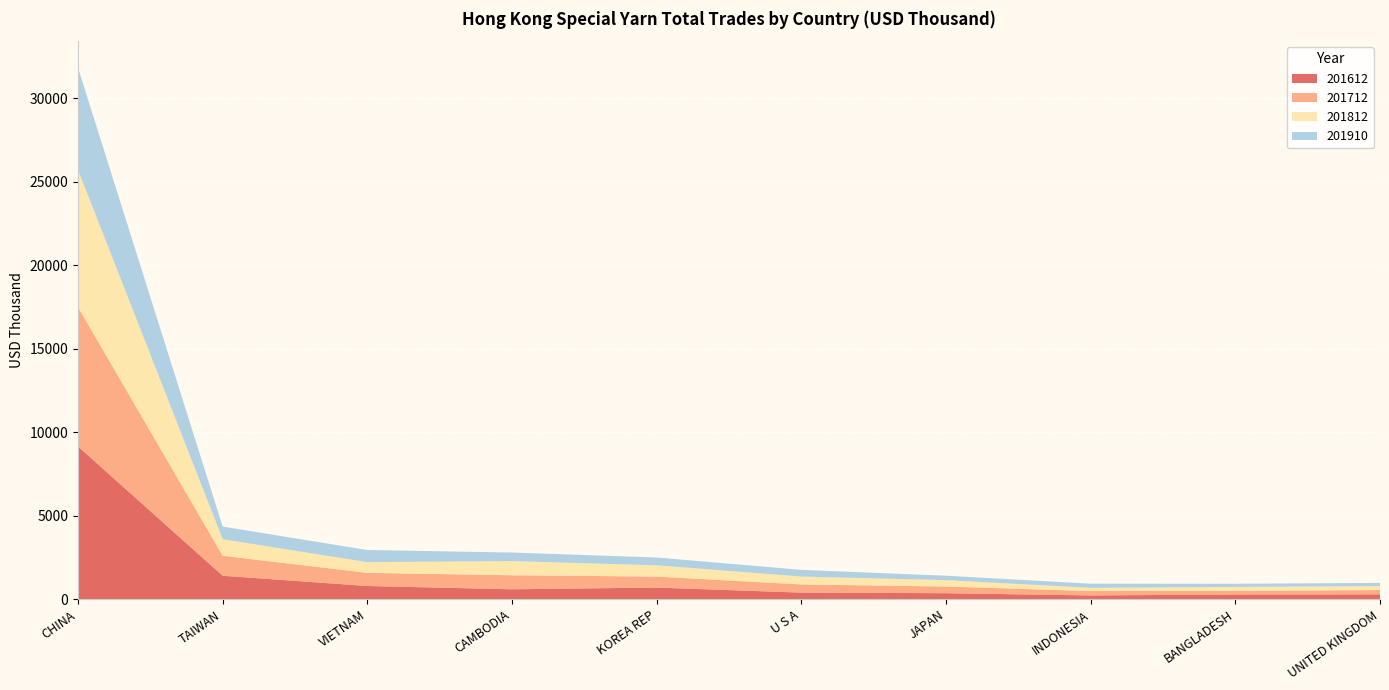

Reading left to right, what are all the values shown in this chart?

201612: 9145.0	1403.1	789.2	592.5	695.3	392.7	358.5	224.1	279.4	288.6
201712: 8344.6	1195.1	788.7	839.5	658.4	491.2	399.2	263.4	215.4	260.1
201812: 8217.3	995.5	639.6	849.1	675.4	471.7	385.8	191.2	238.9	237.5
201910: 6113.1	753.2	727.0	512.1	467.4	400.8	262.1	247.9	190.4	186.0